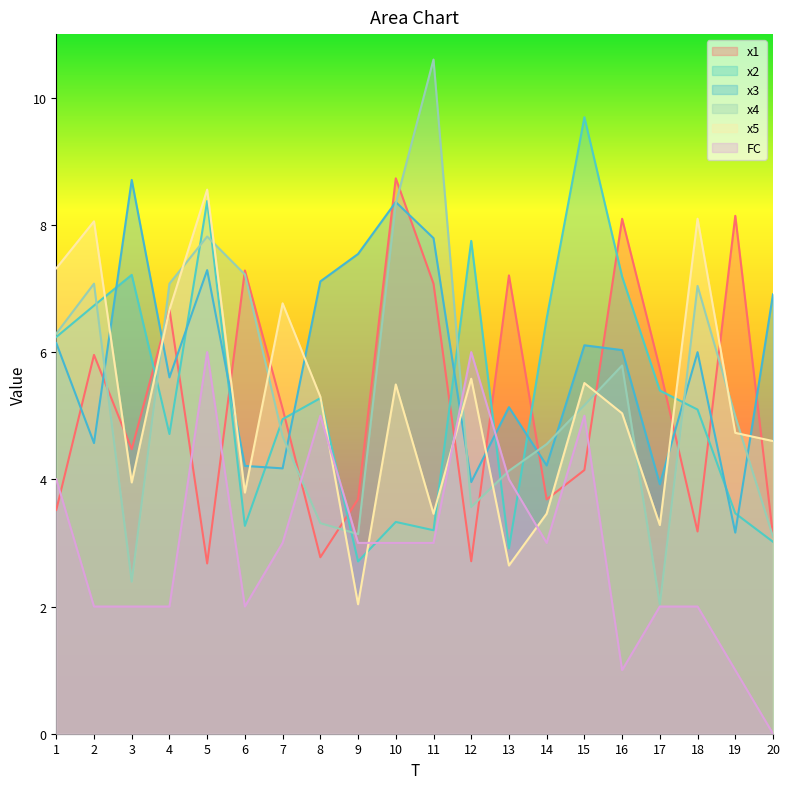

Where is the first local maximum for x2?

3